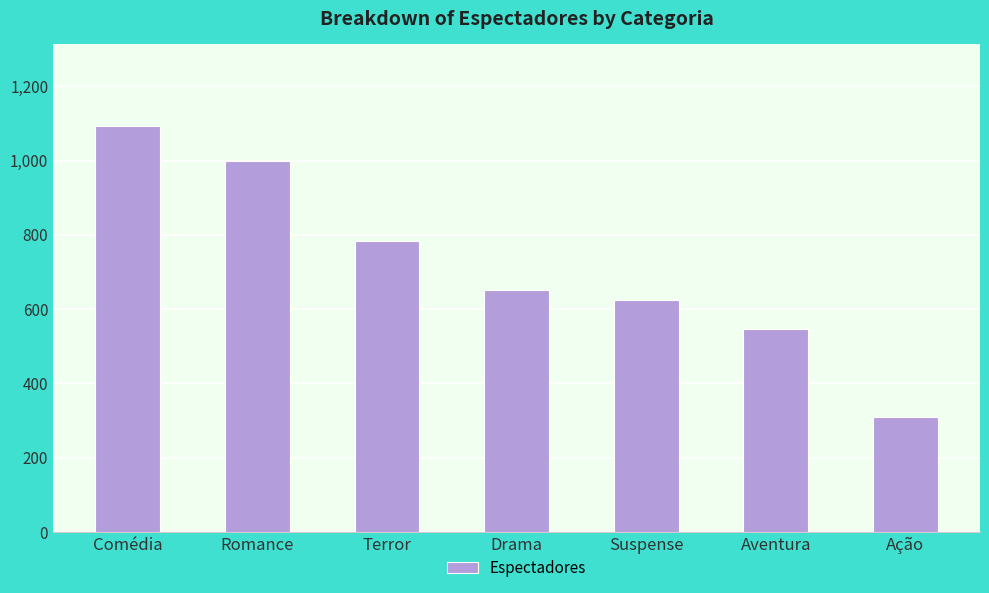

The chart shows a value of 546 at Aventura. True or false?

True